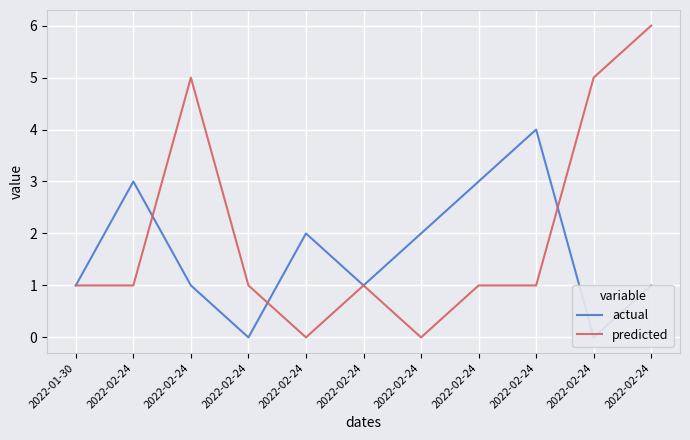

Rank the categories by predicted value from lowest to highest.

2022-02-24, 2022-02-24, 2022-01-30, 2022-02-24, 2022-02-24, 2022-02-24, 2022-02-24, 2022-02-24, 2022-02-24, 2022-02-24, 2022-02-24